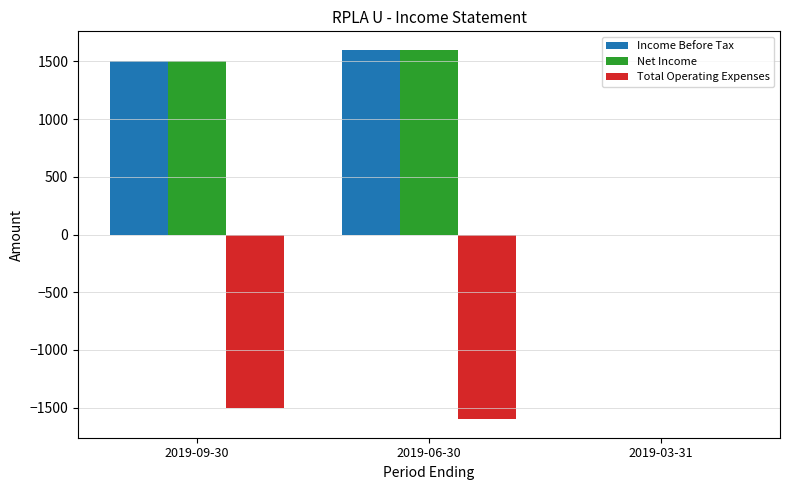

What is the maximum value shown in the chart?

1600